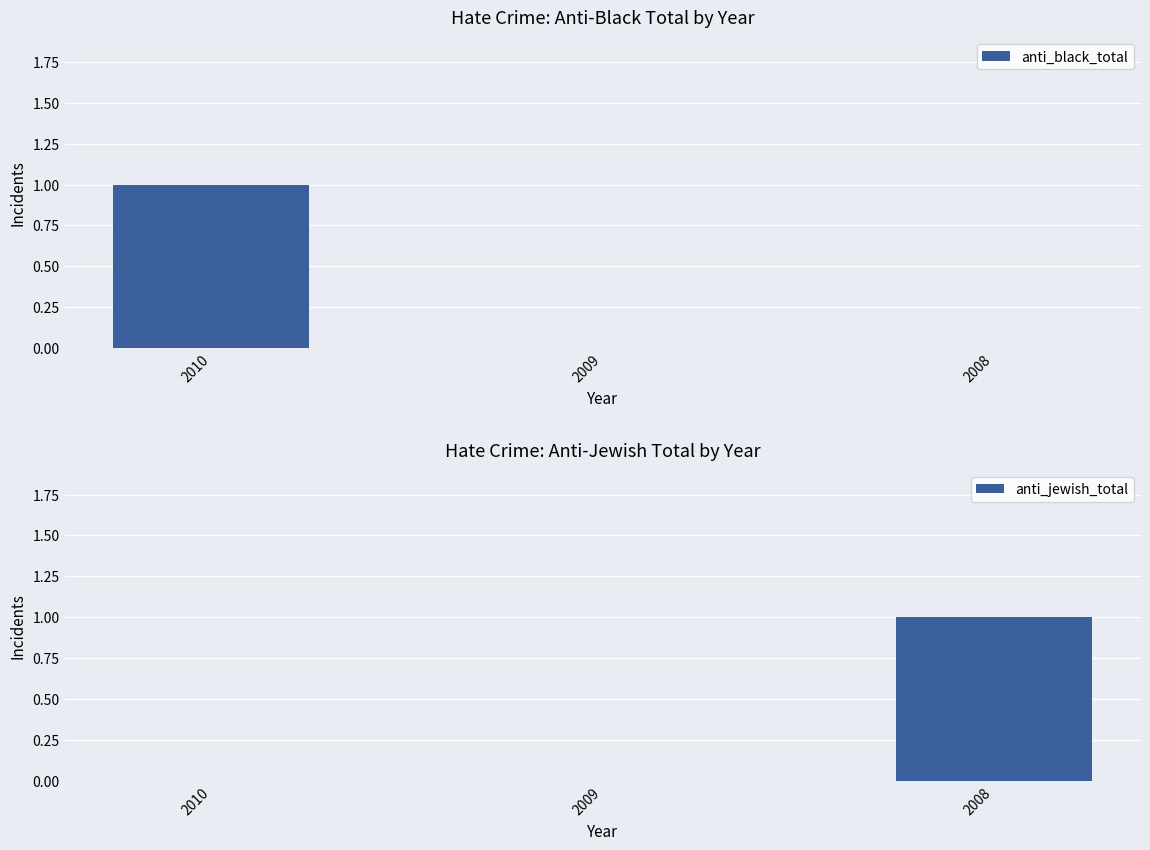

Rank the categories by anti_black_total value from lowest to highest.

2009, 2008, 2010